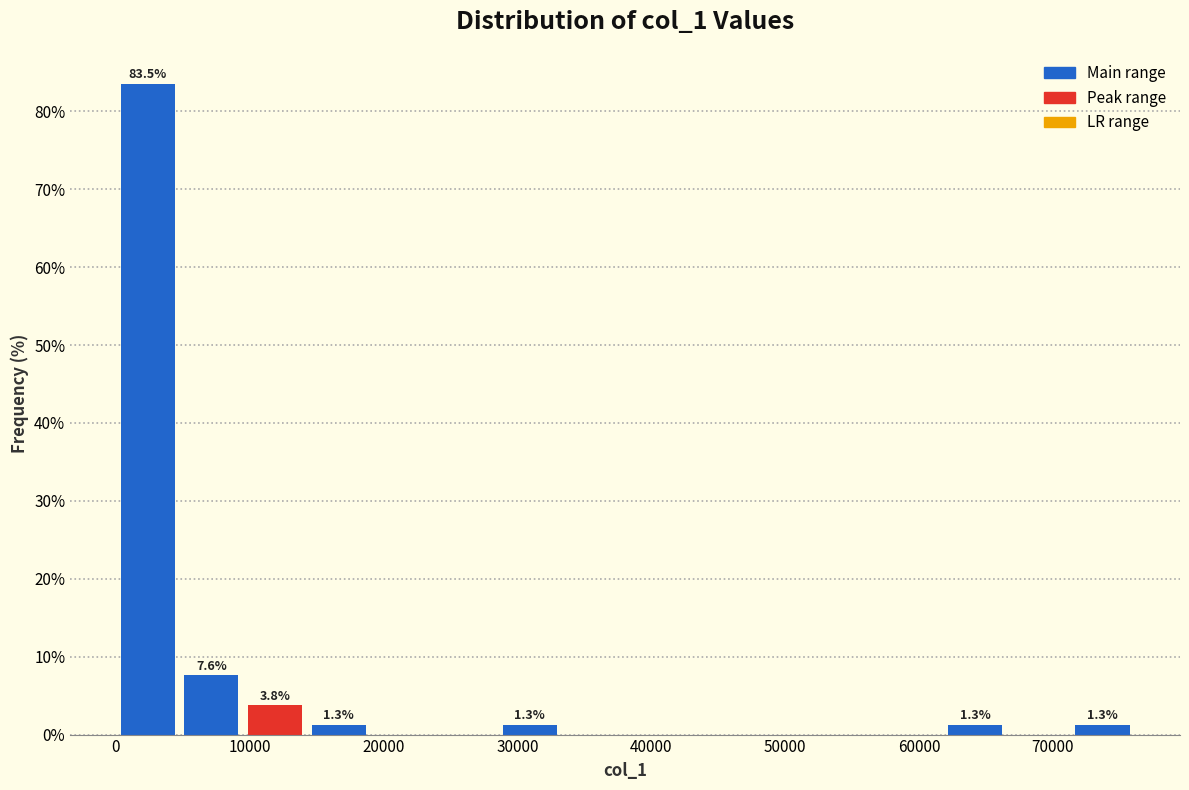

Over which range of the x-axis is the bar tallest?

0 to 5000